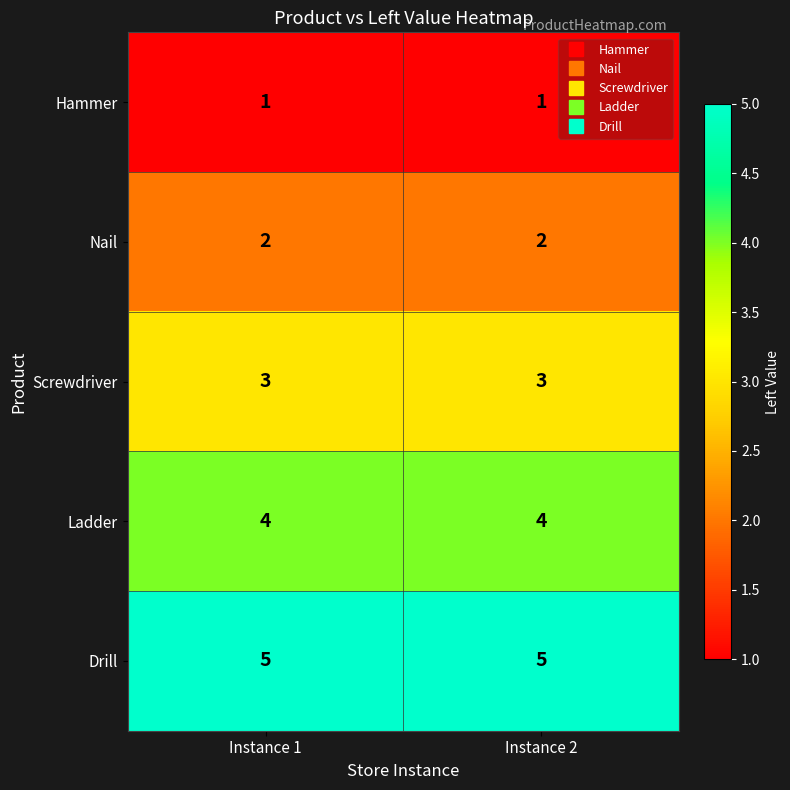

What is the average value of the Ladder series?

4